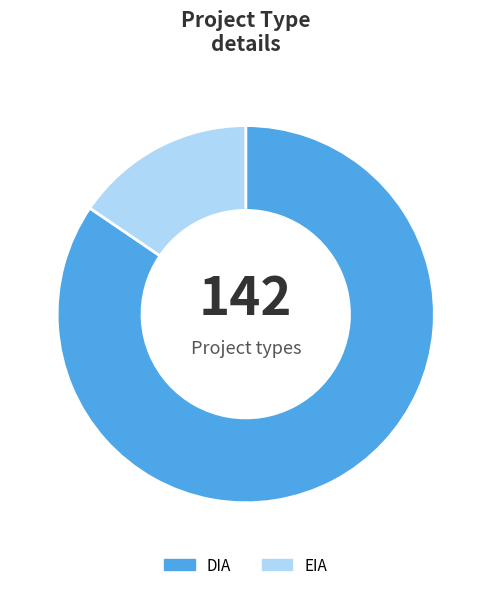

The DIA slice represents 95% of the pie. True or false?

False